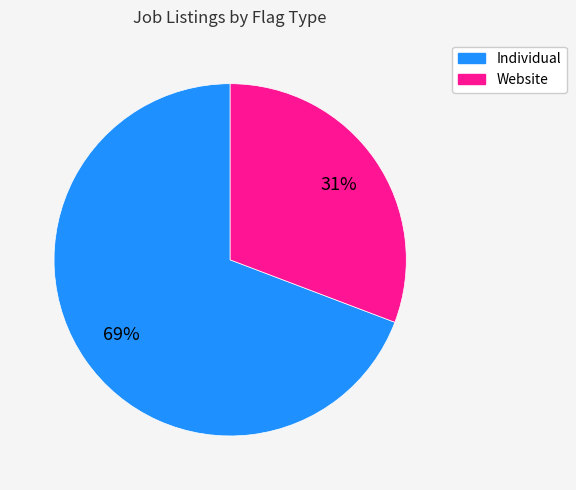

Is there any slice that represents more than half of the pie?

Yes